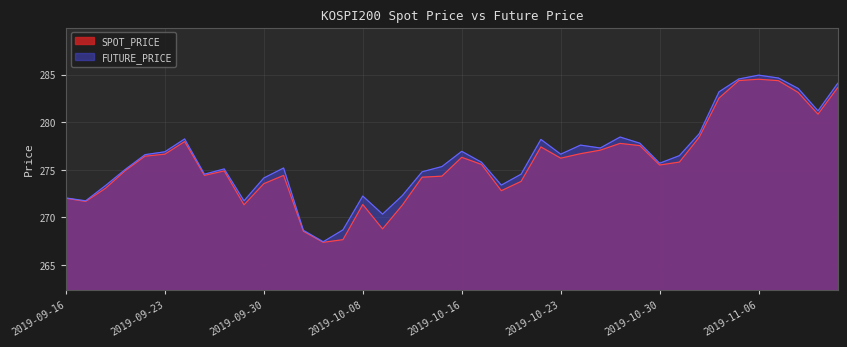

What is the value of the FUTURE_PRICE point at the 20th from the left?

275.4